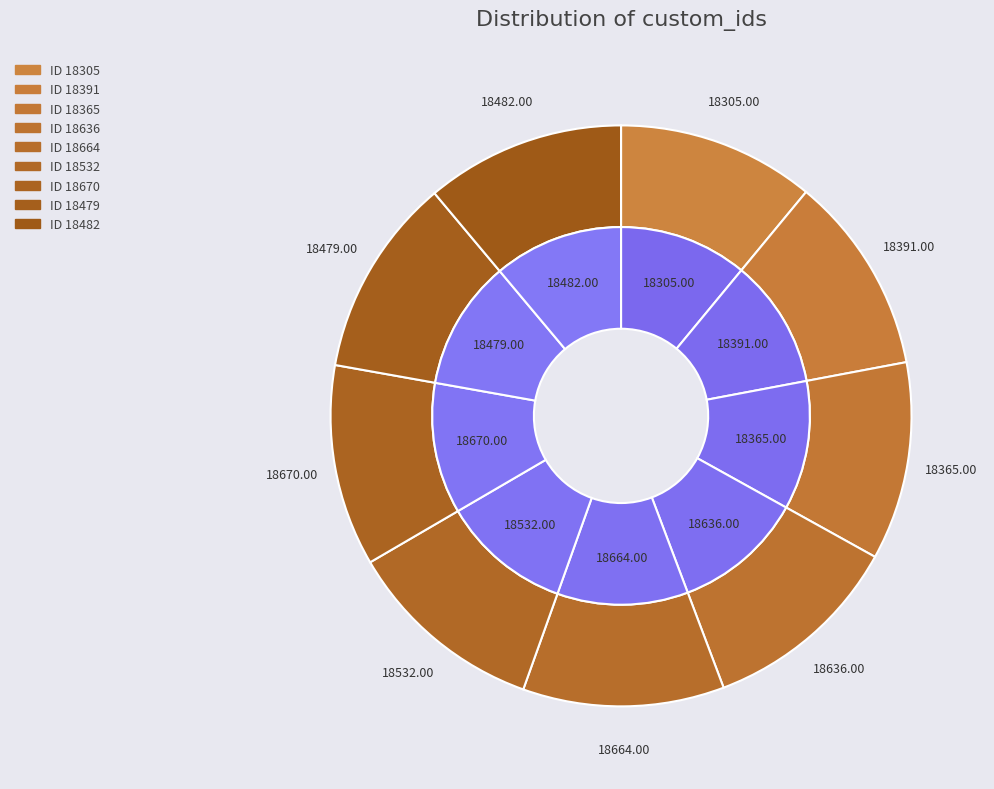

Does 18532 account for over 50% of the chart?

No